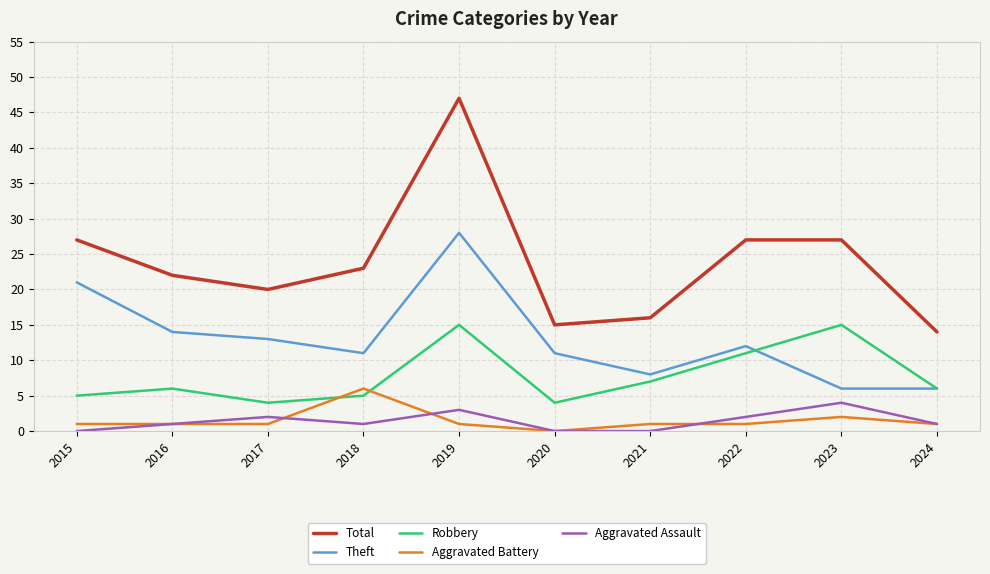

Which series has the largest range (max minus min)?

Total